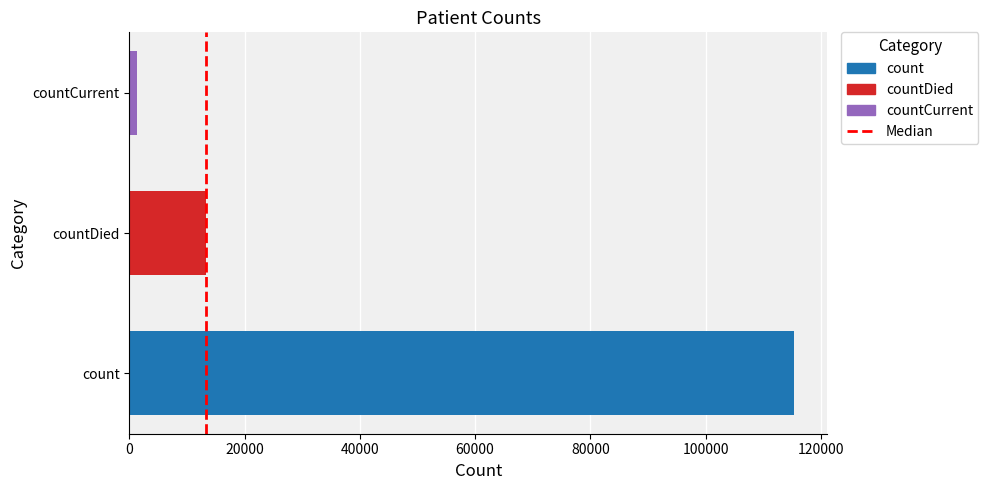

Reading bottom to top, list all the values displayed in this chart.

115379	13343	1383